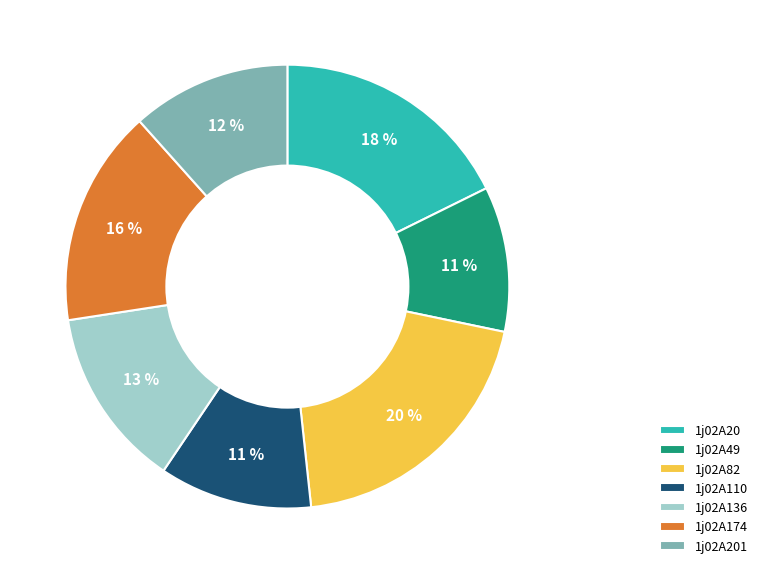

To the nearest percent, what percentage of the pie is 1j02A20?

18%